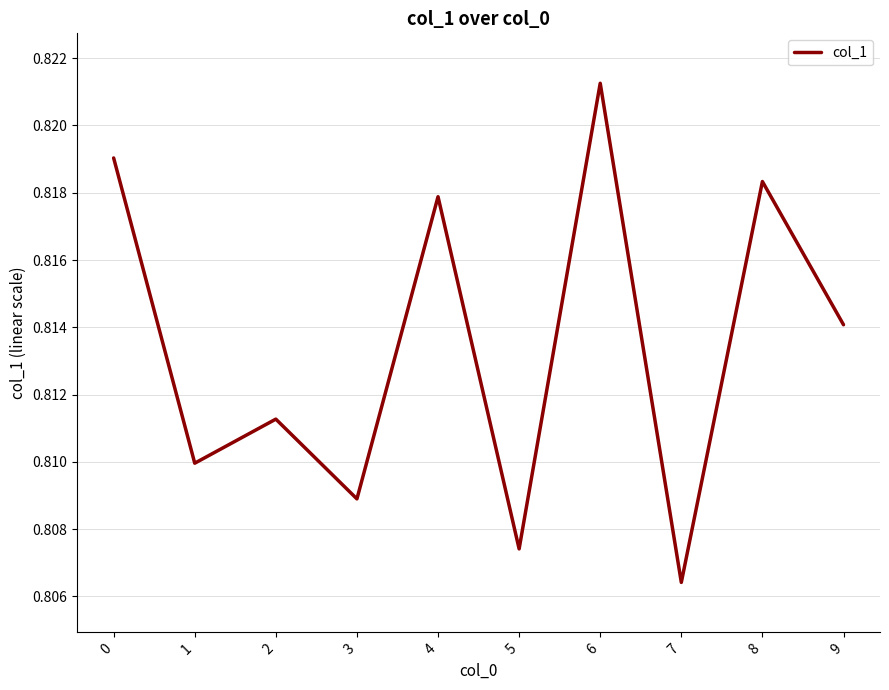

The chart shows a value of 0.4 at 2. True or false?

False